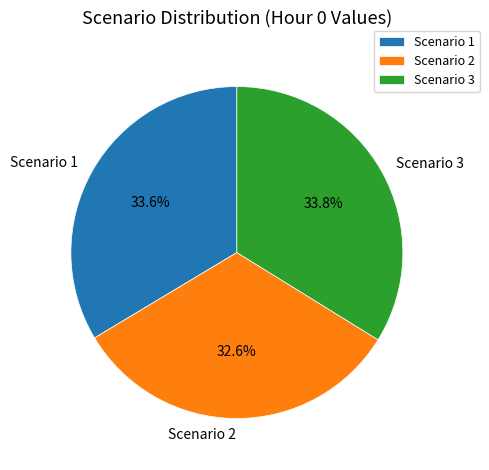

Which category has the smallest portion of the pie?

Scenario 2